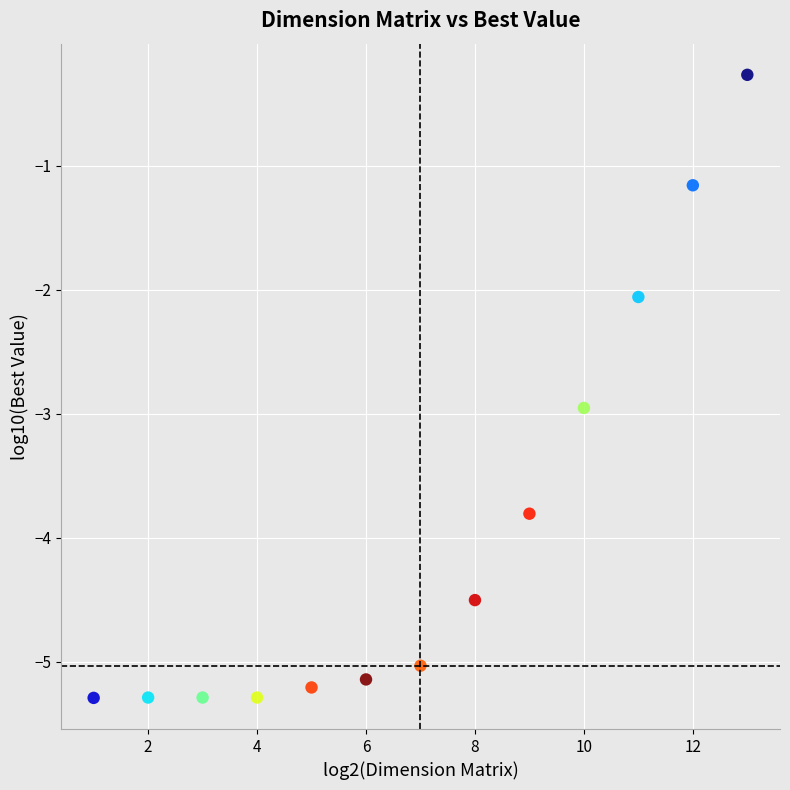

What is the range of Y values (max minus min)?

5.0